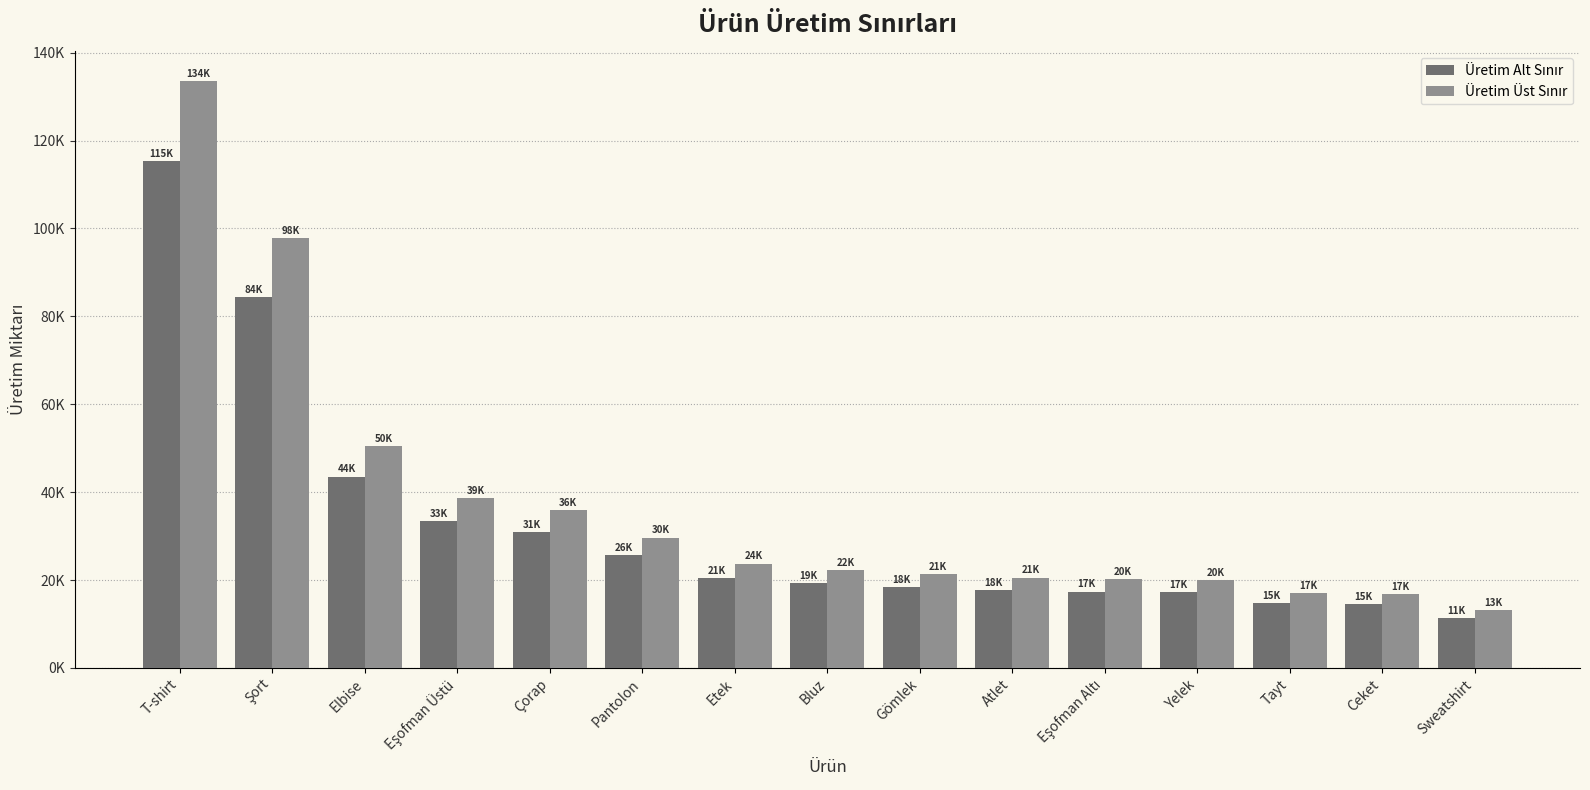

At how many categories does at least one series exceed 89821?

2